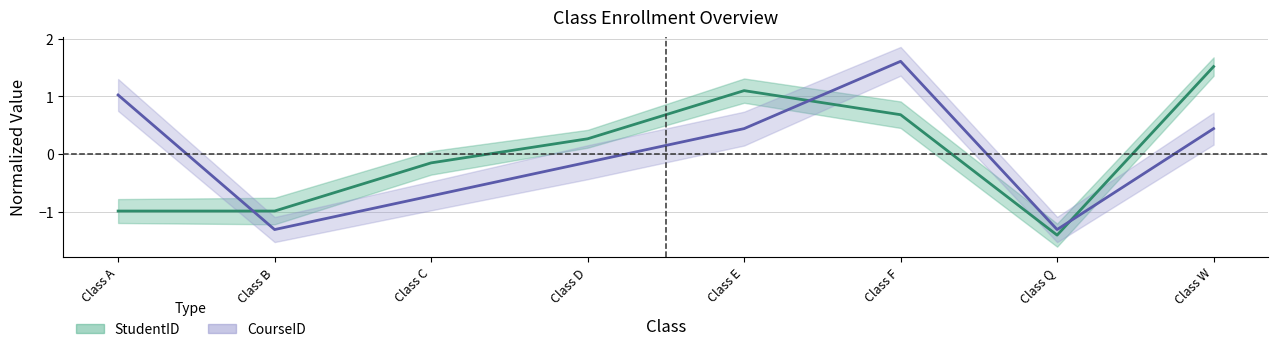

Reading left to right, transcribe all the data shown in this chart.

StudentID: -1.0	-1.0	-0.2	0.3	1.1	0.7	-1.4	1.5
CourseID: 1.0	-1.3	-0.7	-0.1	0.4	1.6	-1.3	0.4